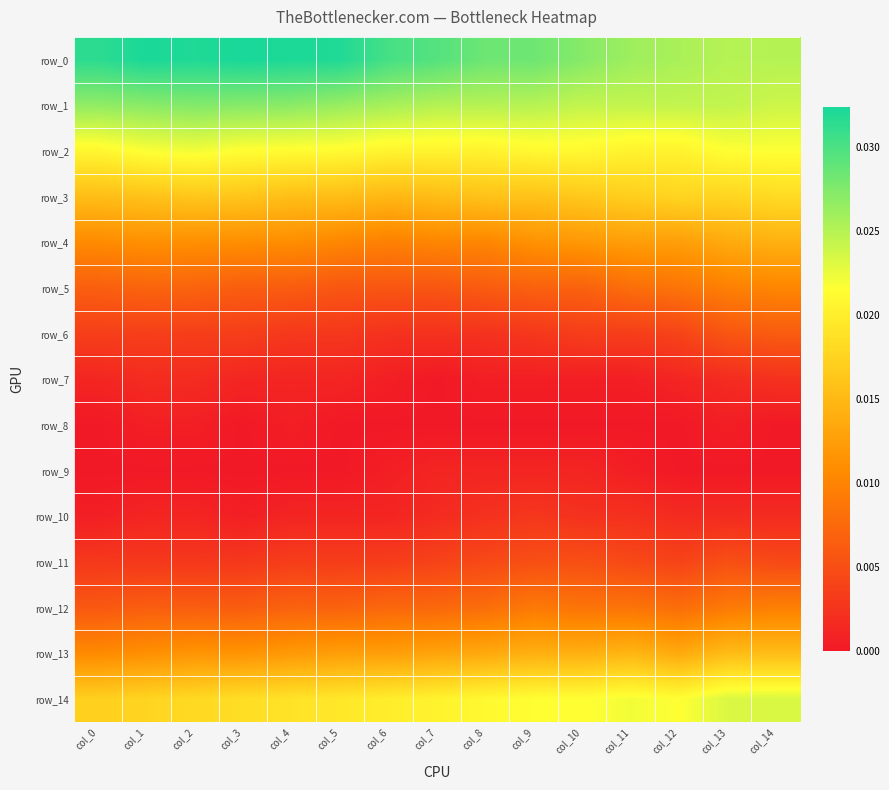

Between col_4 and col_2, which is larger?

col_4